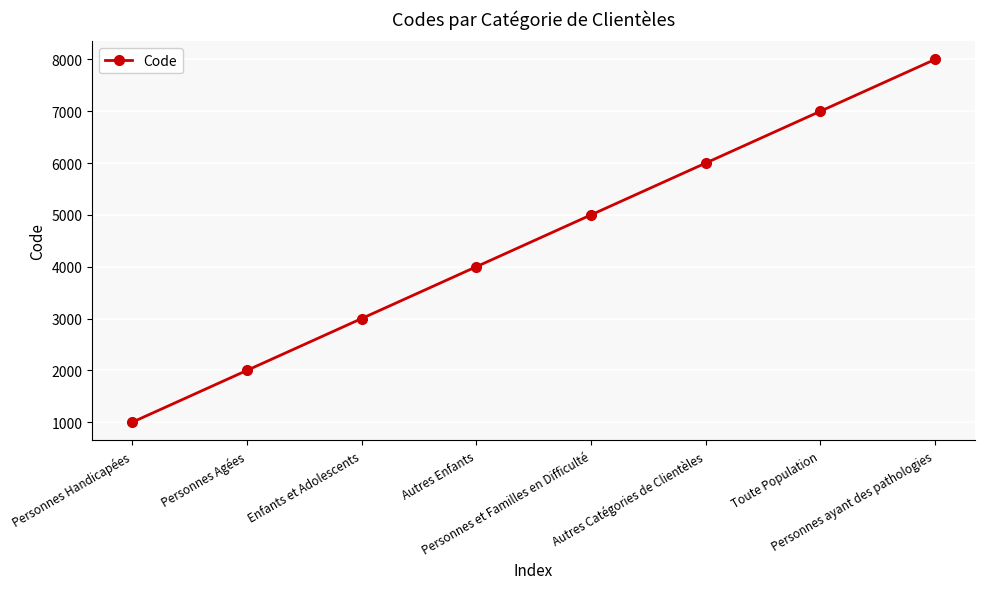

What is the label of the 1st point from the right?

Personnes ayant des pathologies